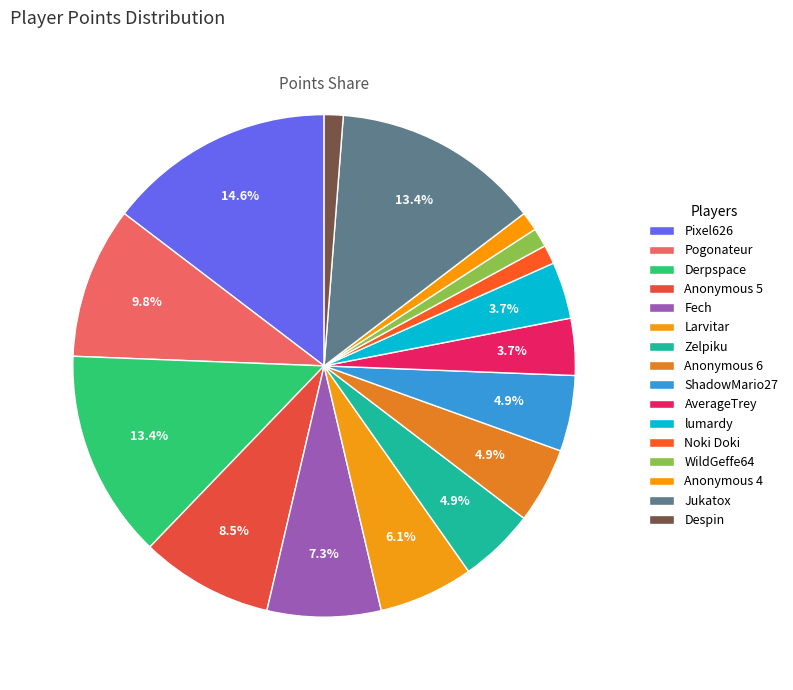

What is the smallest slice in the pie chart?

Noki Doki